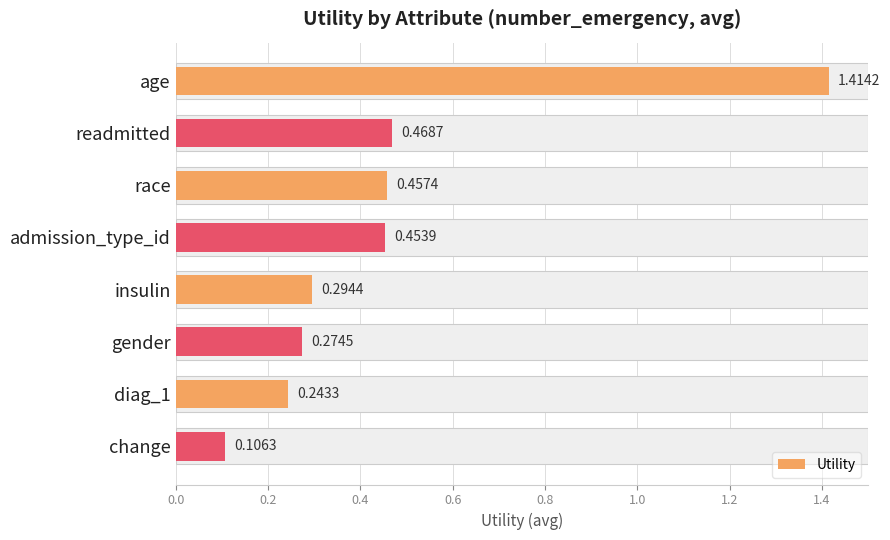

What is the value of the 4th bar from the left?

0.5